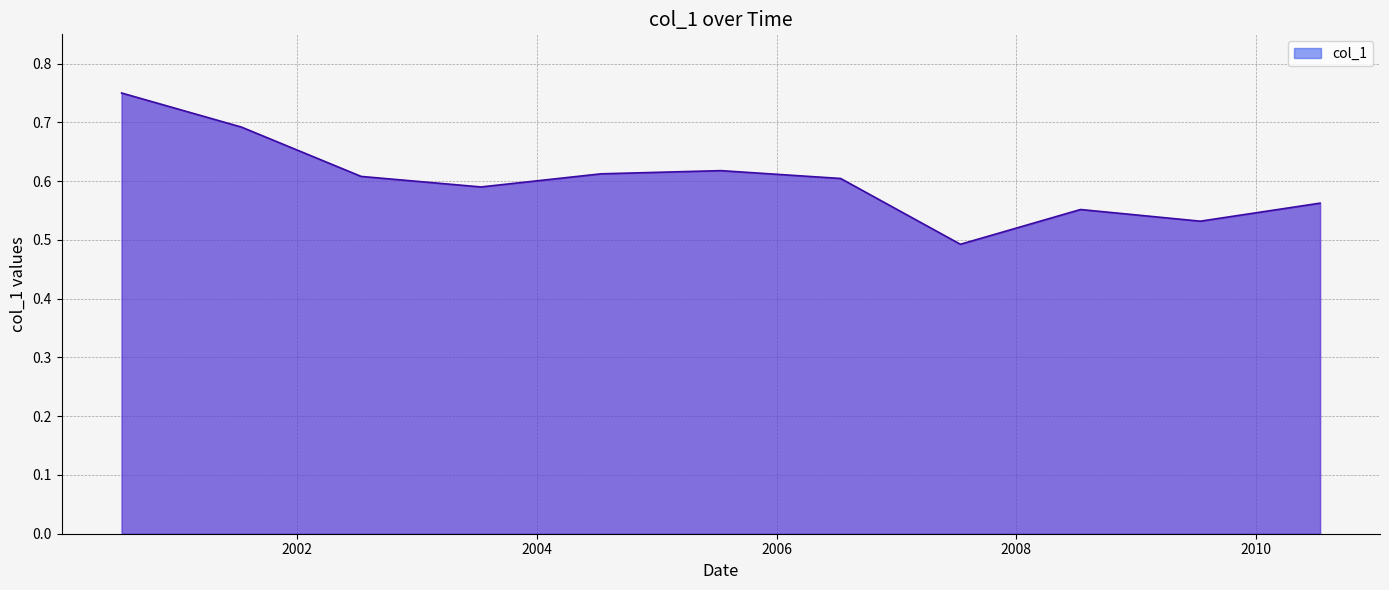

What is the difference between the maximum and minimum values?

0.3